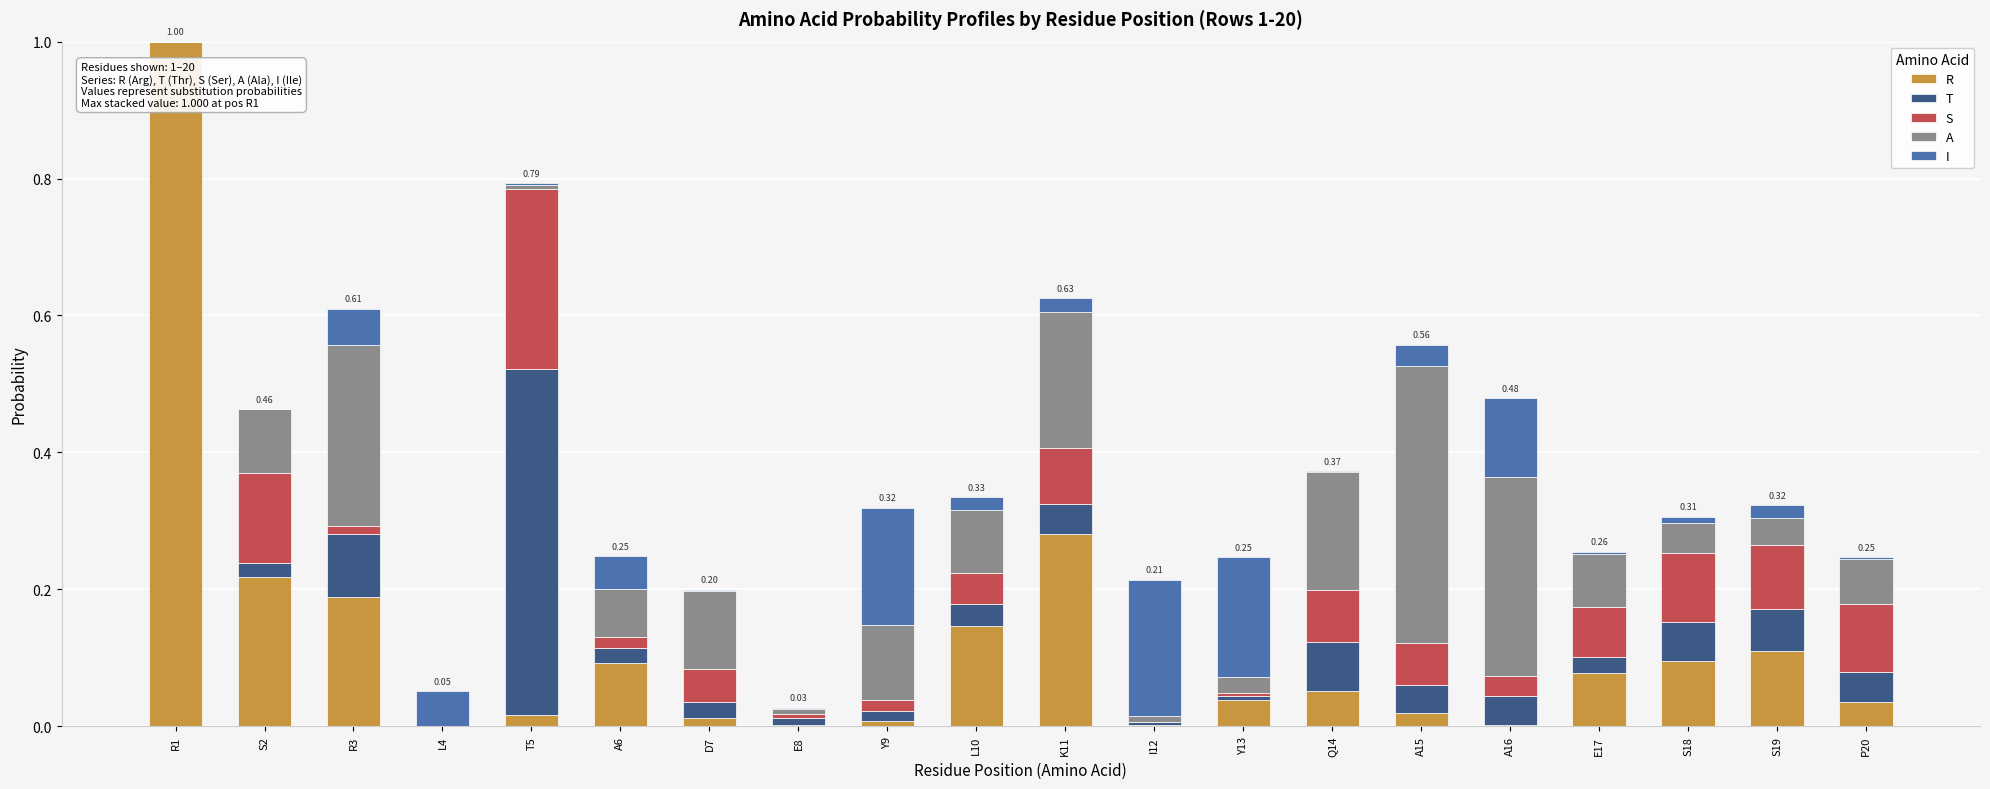

At which category is the sum across all series the highest?

R1